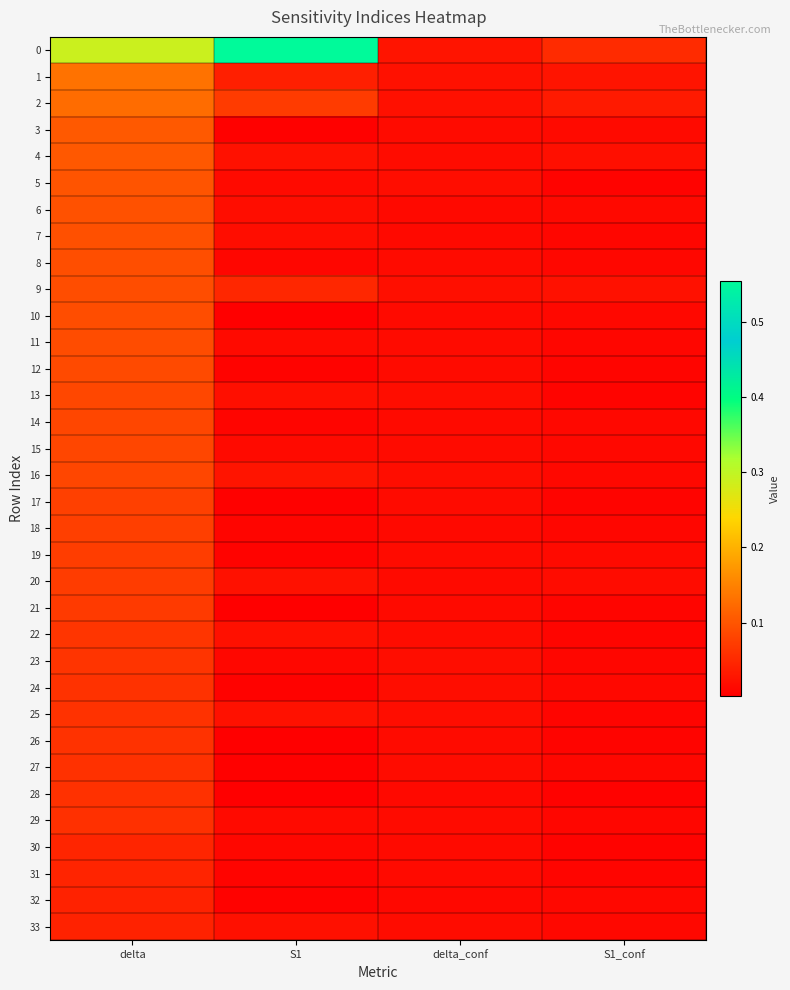

Rank the series by their maximum value, from lowest to highest.

33, 32, 31, 30, 29, 28, 27, 26, 25, 24, 23, 22, 21, 20, 19, 18, 17, 16, 15, 14, 13, 12, 11, 10, 9, 8, 7, 6, 5, 4, 3, 2, 1, 0